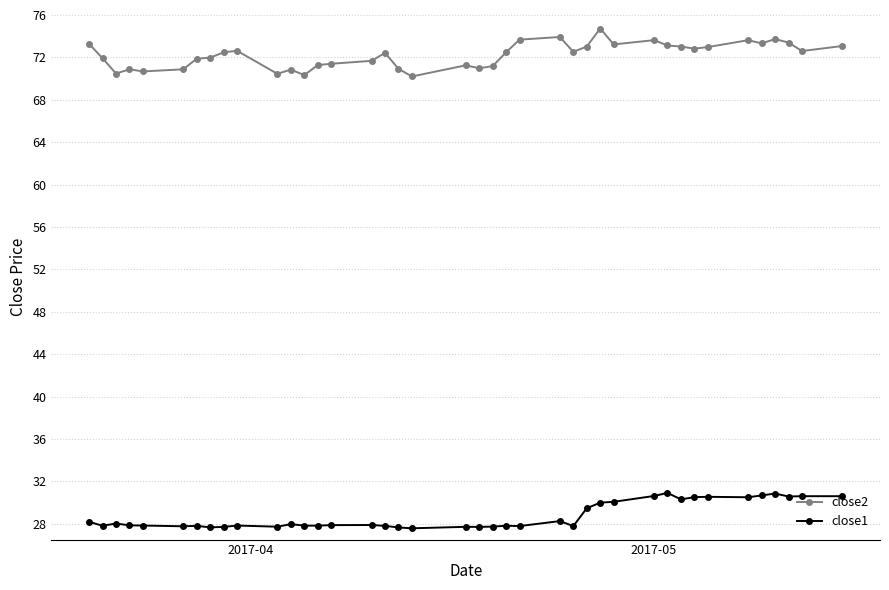

What is the average value of the close1 series?

28.7